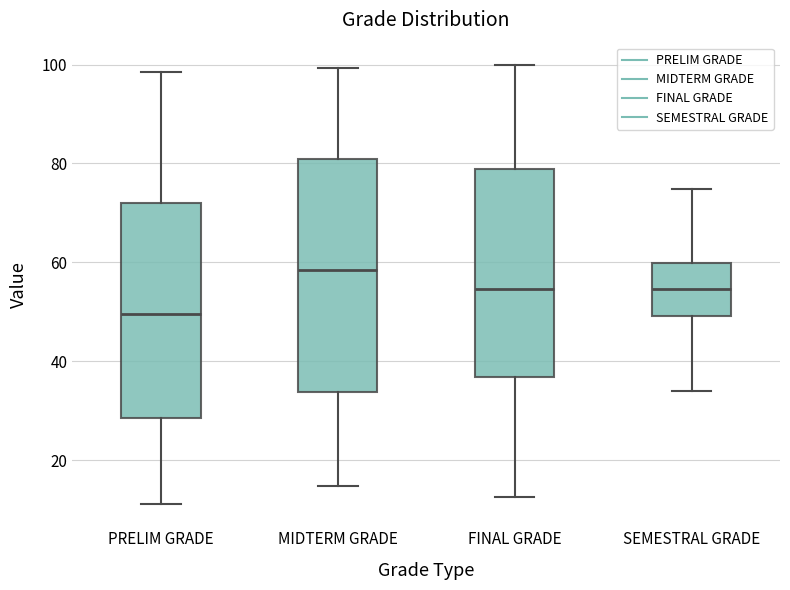

Comparing the boxes themselves (not the whiskers), which one is the tallest?

MIDTERM GRADE